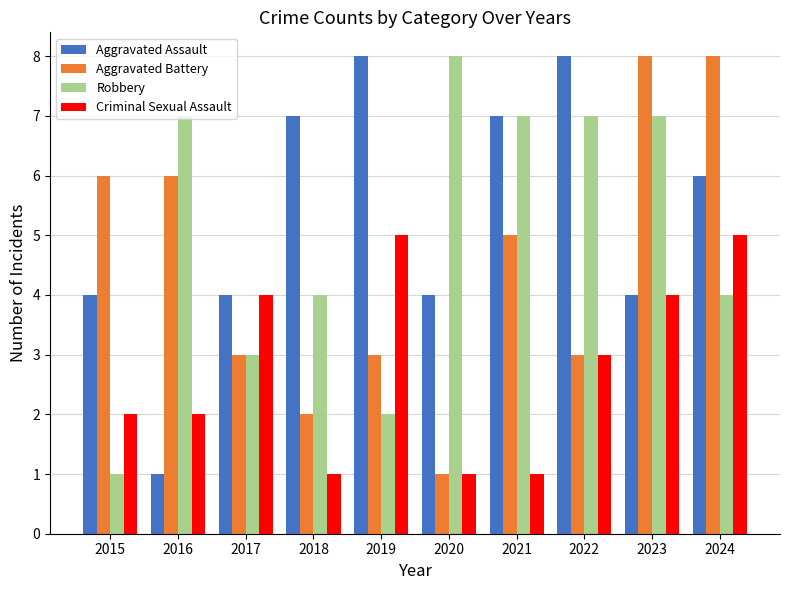

Where does the Aggravated Assault series first go above 6?

2018